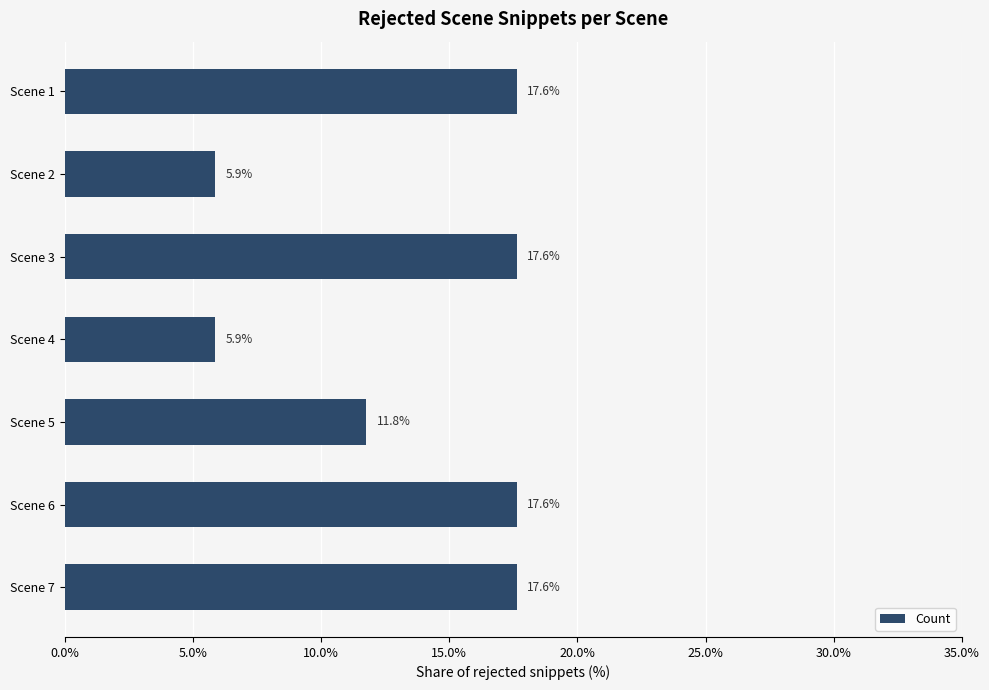

Reading bottom to top, transcribe all the data shown in this chart.

17.6	17.6	11.8	5.9	17.6	5.9	17.6